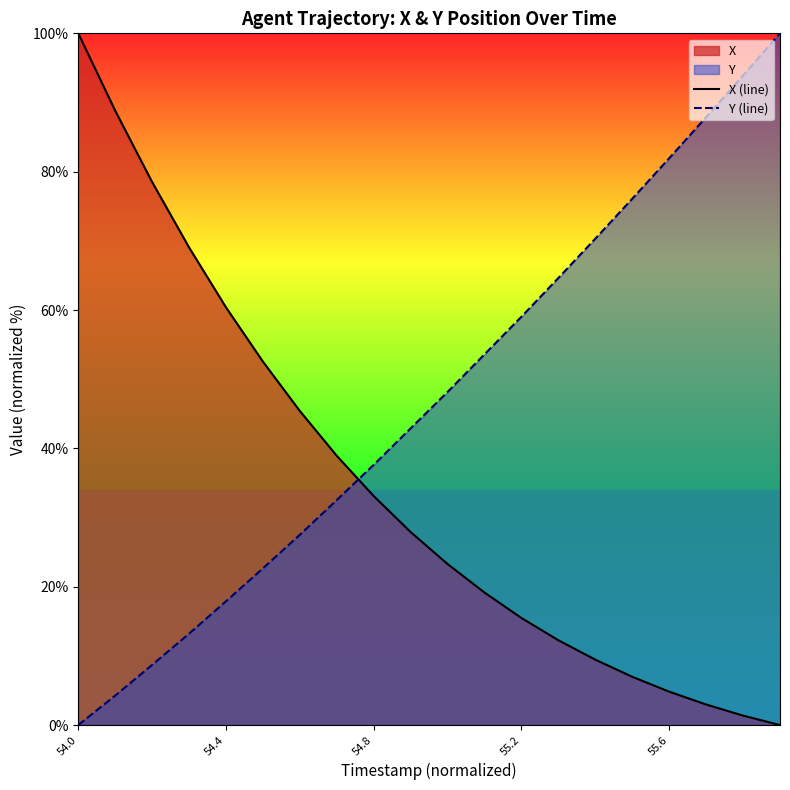

What is the total value across all series at 55.6?

86.8